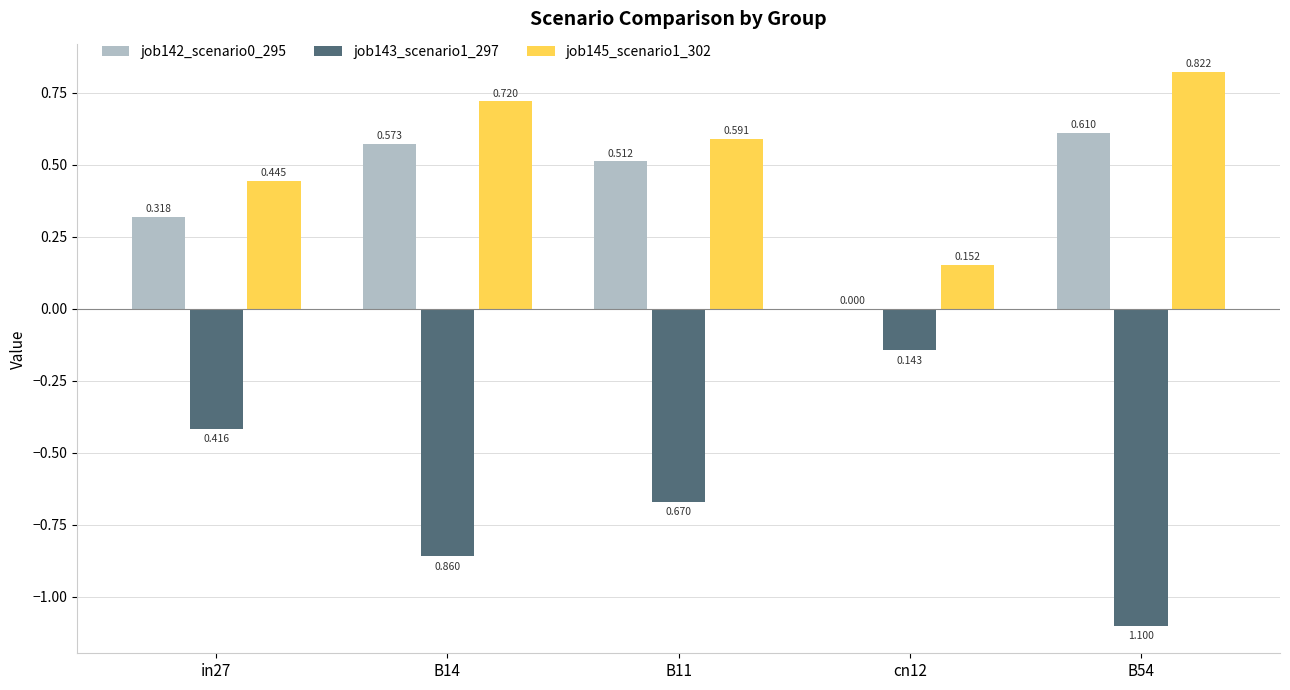

Is the value of job145_scenario1_302 at in27 greater than the value of job142_scenario0_295 at cn12?

Yes